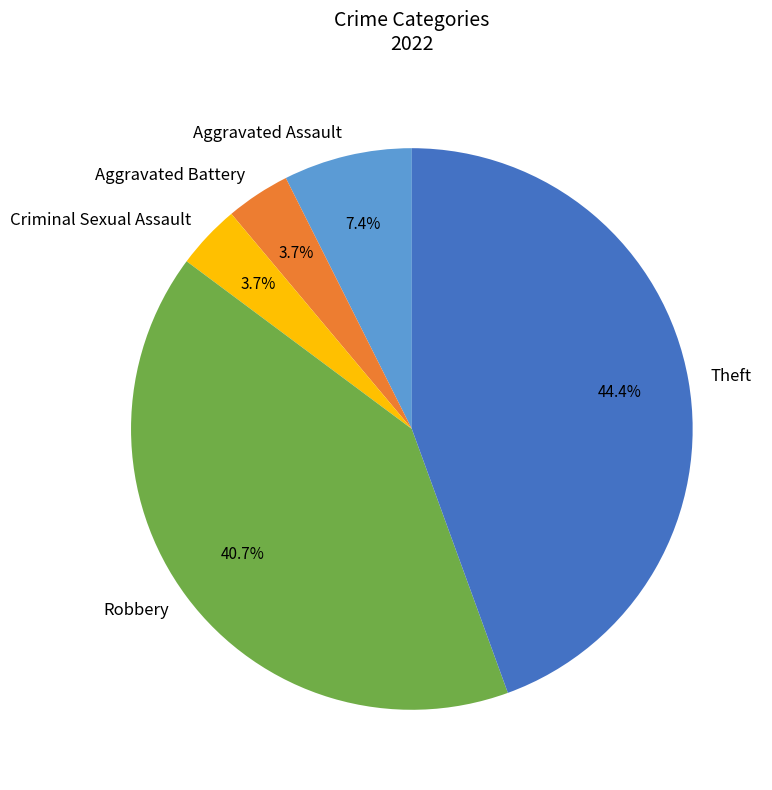

How many segments does this pie chart have?

5